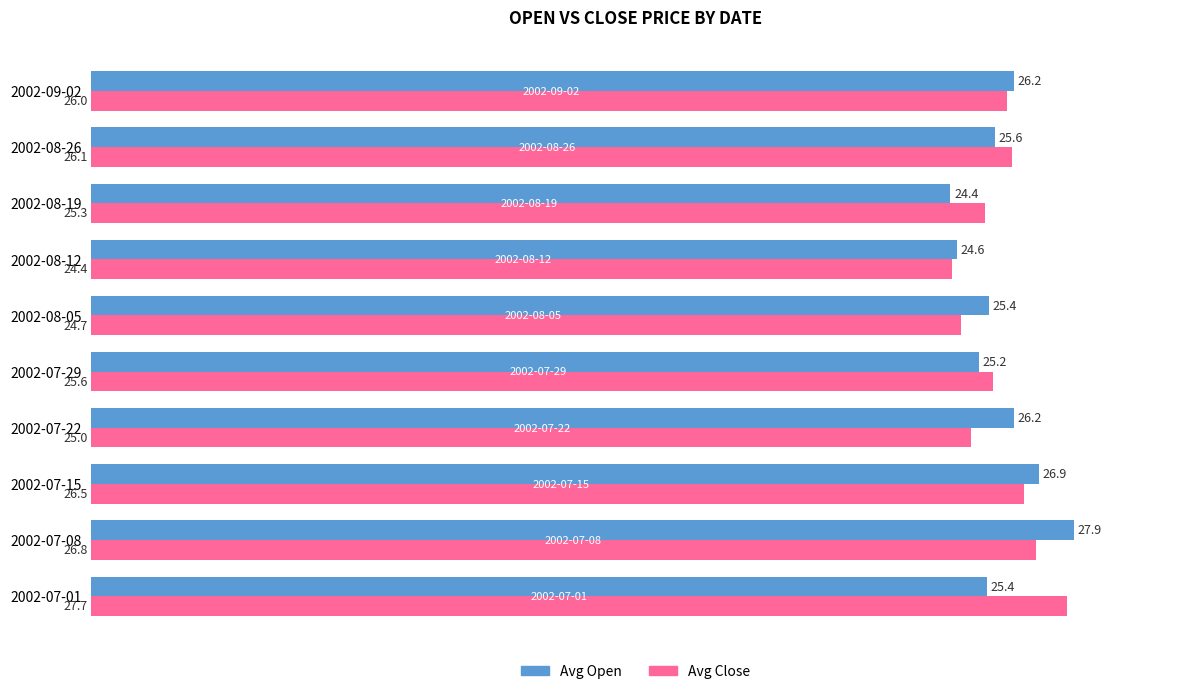

What is the average value of the Avg Close series?

25.8